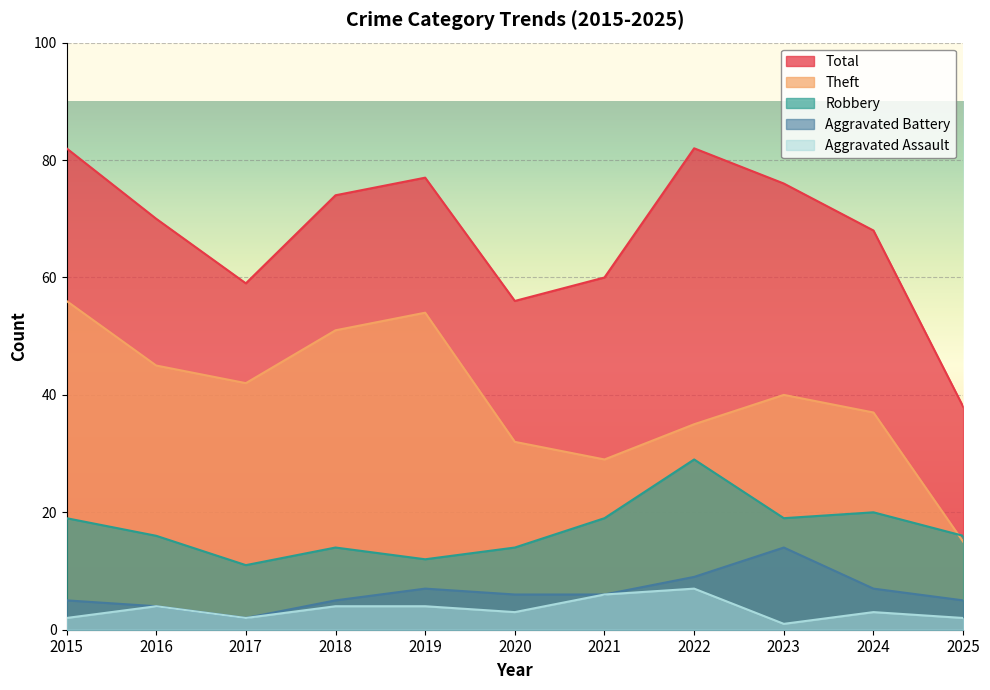

Rank the series by their maximum value, from lowest to highest.

Aggravated Assault, Aggravated Battery, Robbery, Theft, Total